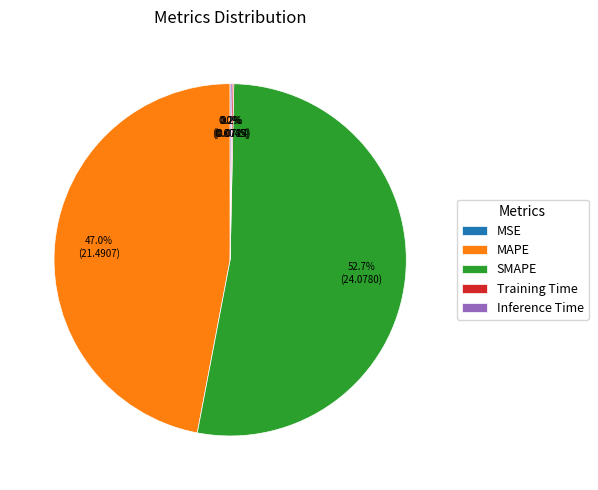

Does MAPE account for over 50% of the chart?

No